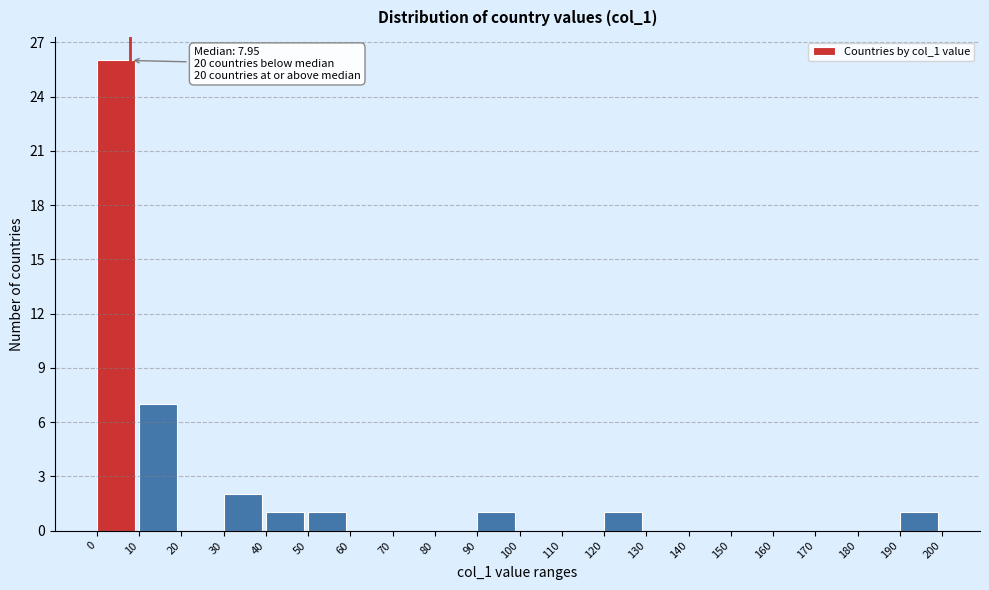

Over which range of the x-axis is the bar tallest?

0 to 10